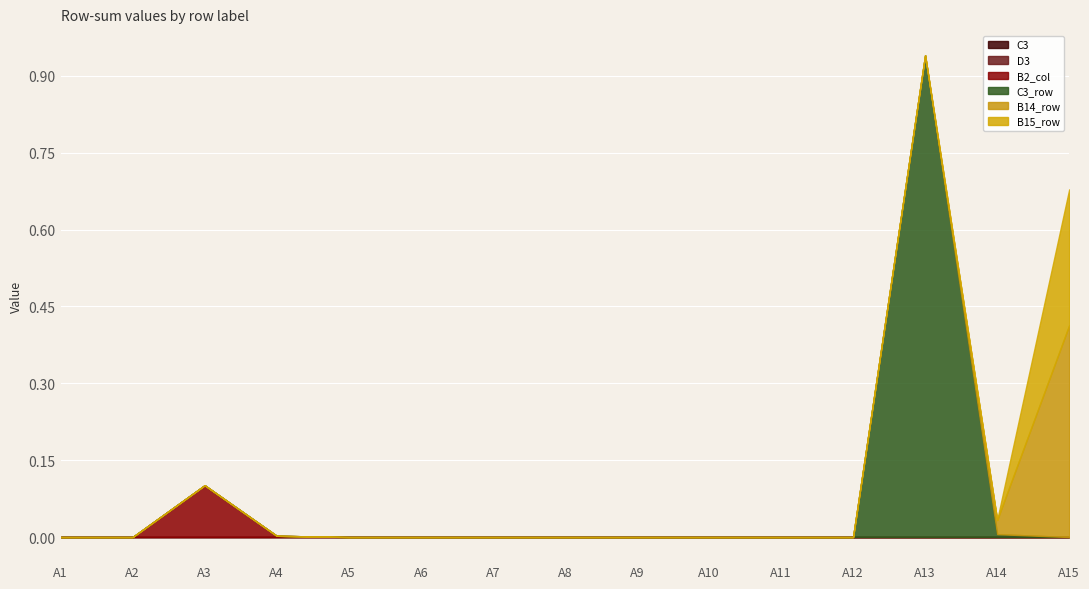

What are all the series names shown in the legend?

C3, D3, B2_col, C3_row, B14_row, B15_row